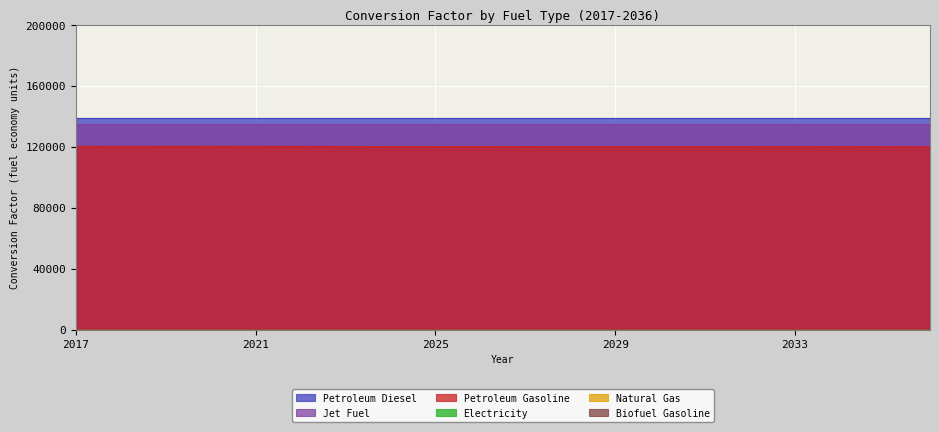

What is the sum of all Petroleum Diesel values?

2773809.5